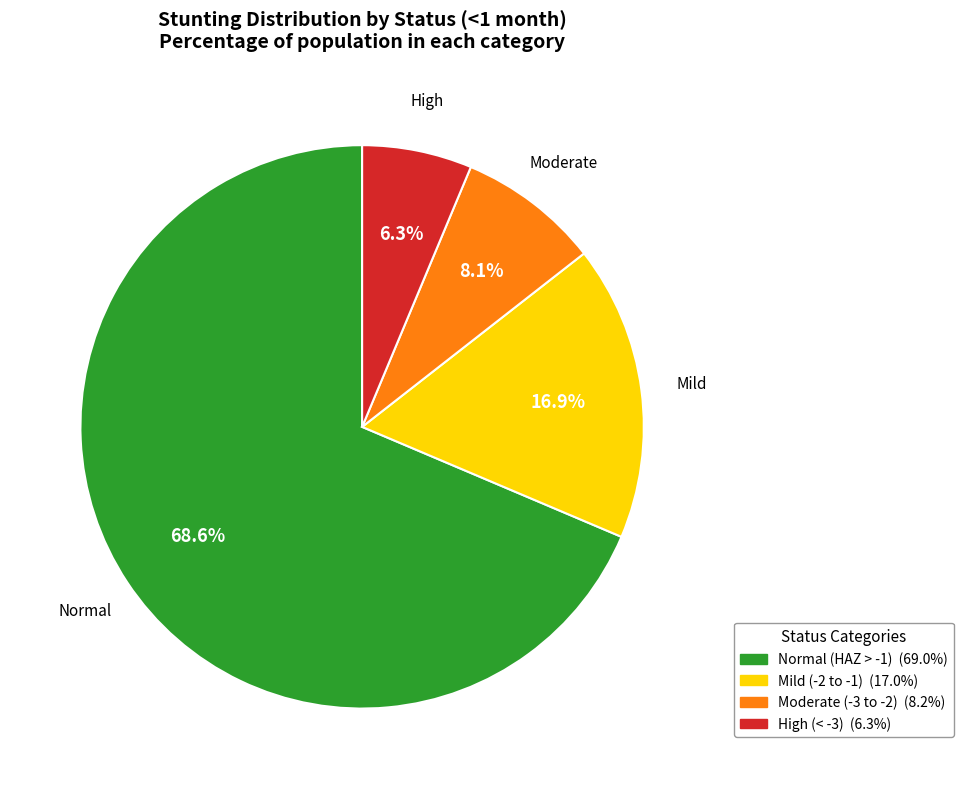

Is there any slice that represents more than half of the pie?

Yes